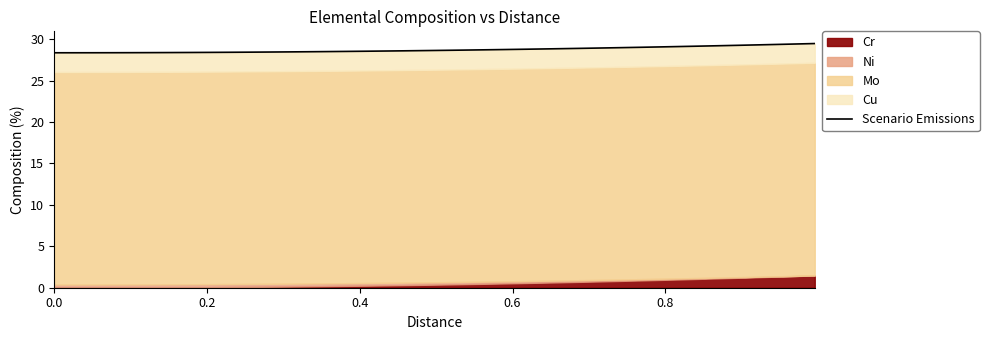

The chart shows a value of 44.9 at 14. True or false?

False